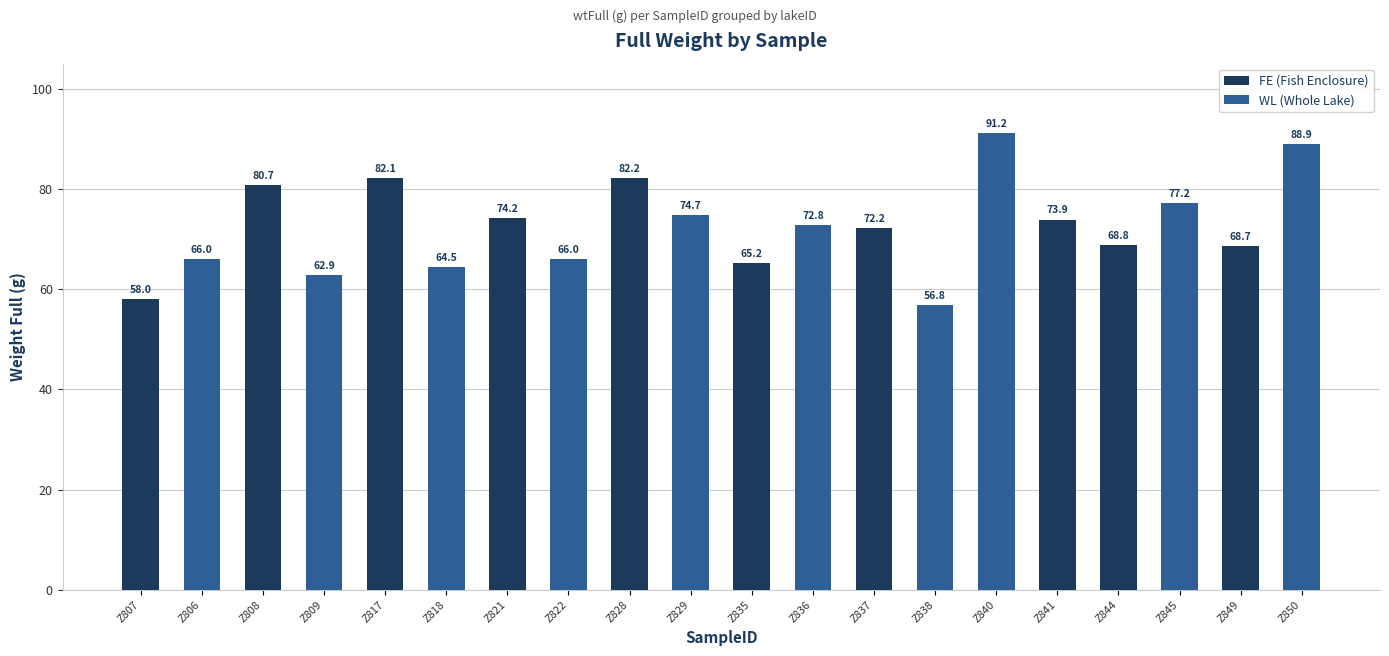

At which category is the sum across all series the highest?

Z840